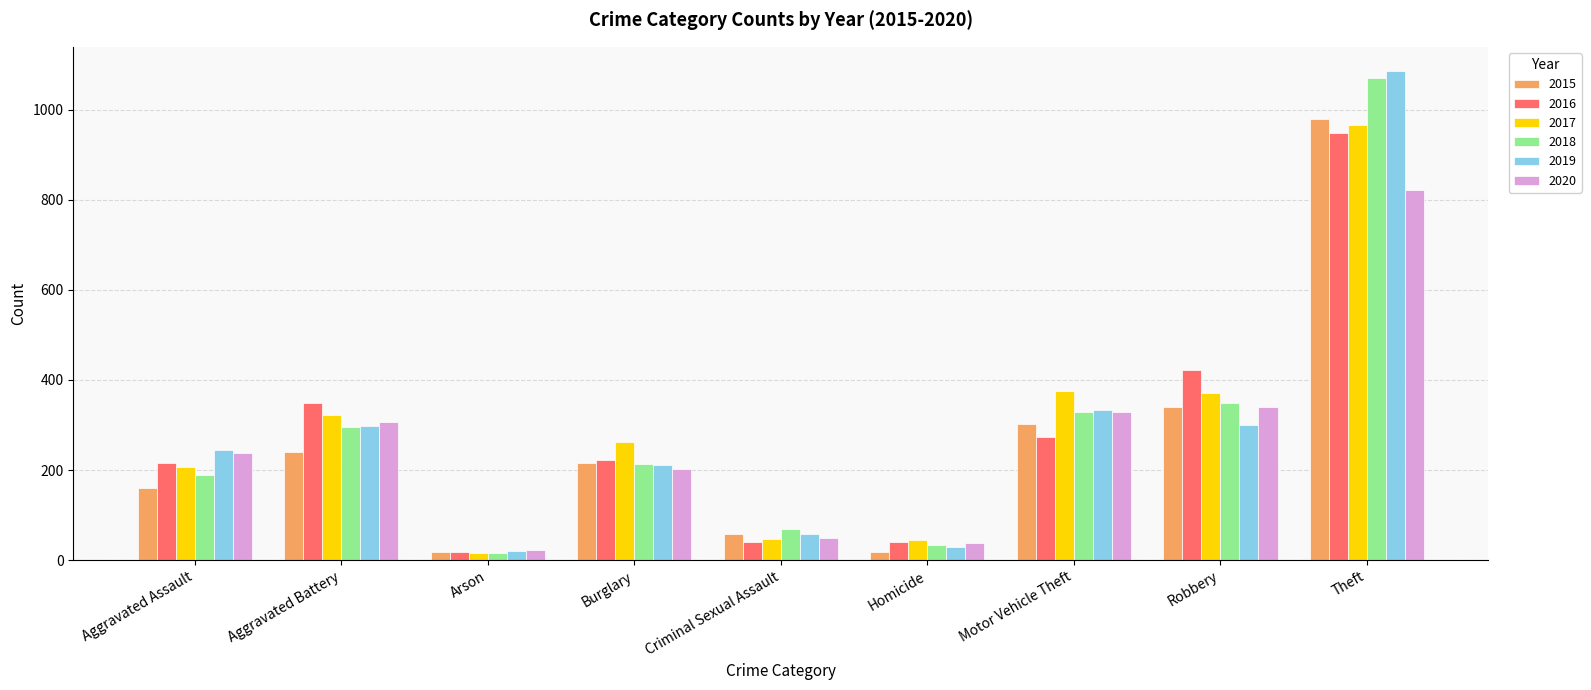

How many values in the 2019 series are below 244?

4